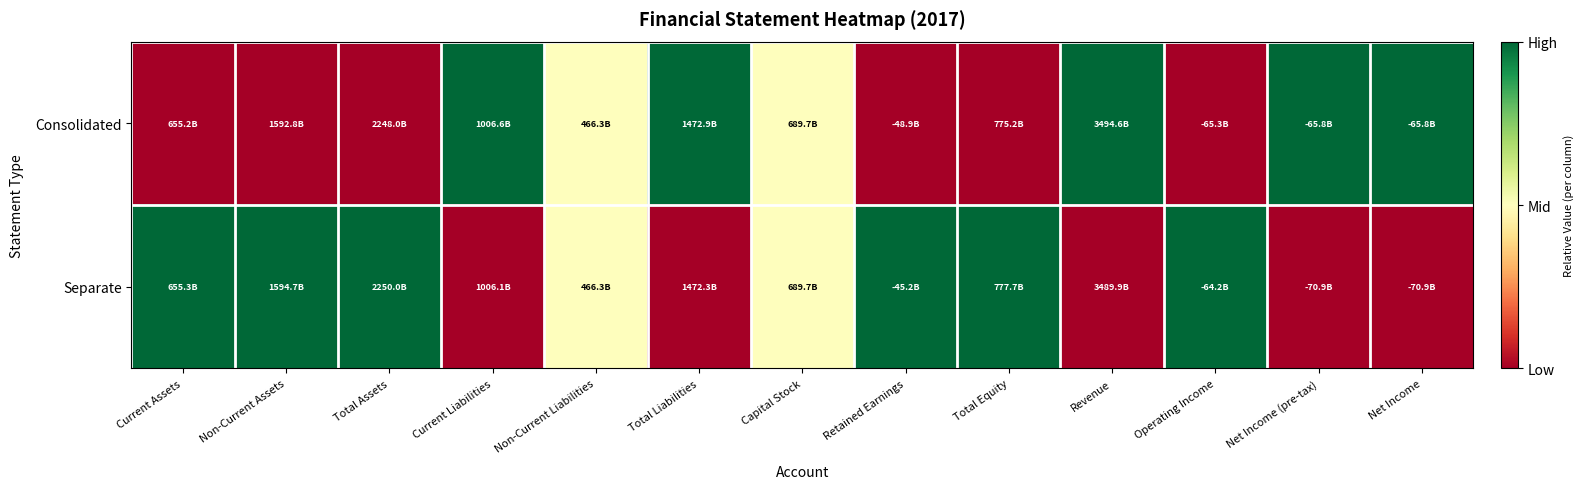

Between Total Liabilities and Capital Stock, which is larger?

Total Liabilities